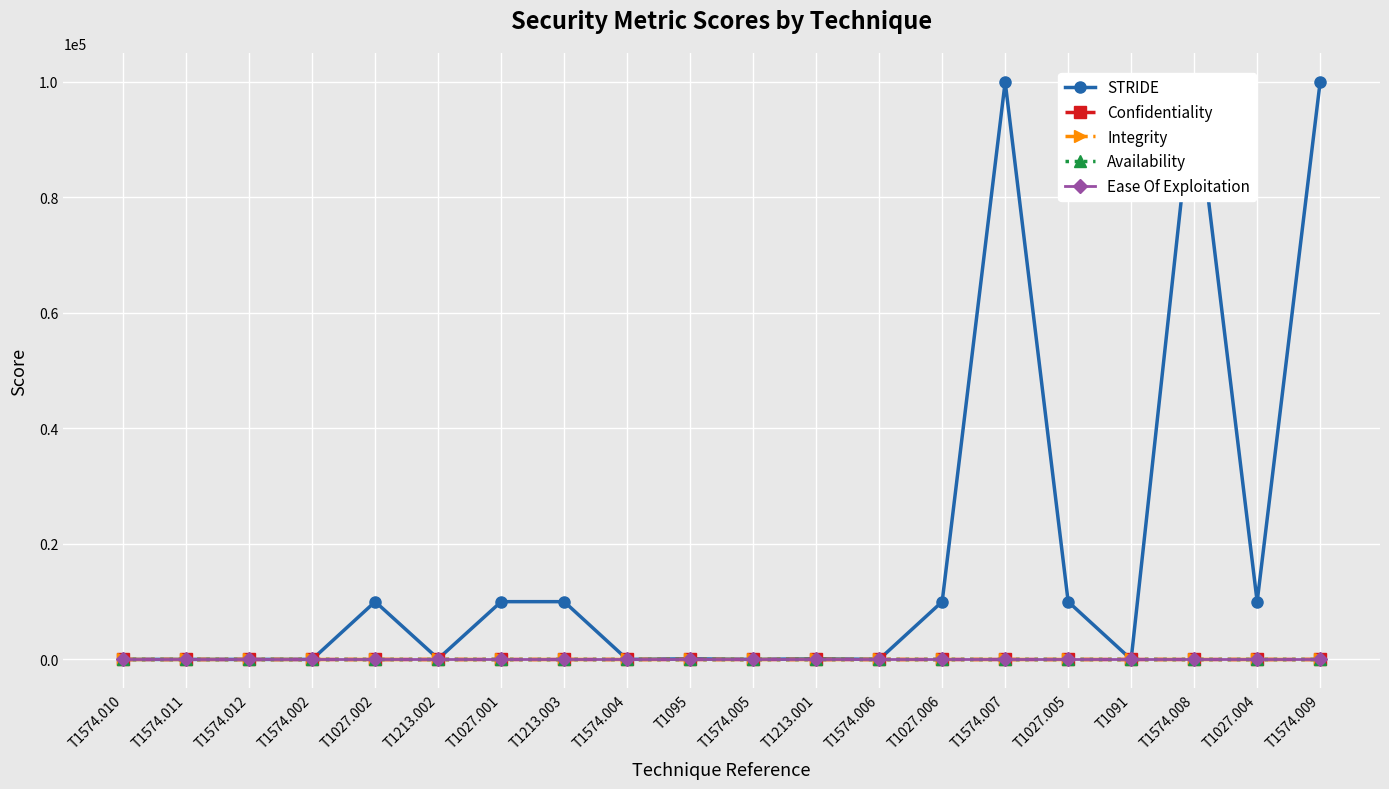

Between which two adjacent categories do Integrity and STRIDE first intersect?

T1574.002 and T1027.002